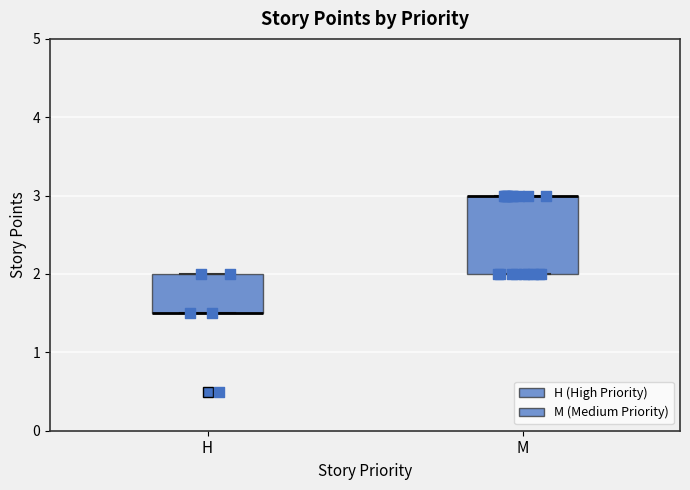

Reading left to right, transcribe this box plot: for each box, give where its median line is, the range the box spans, and where its two whiskers end, as read against the y-axis. The values are not printed on the chart, so give them approximately, as read against the axis.

H: median 1.5 (drawn on the box's lower edge), box 1.5 to 2.0, whiskers 1.5 to 2.0
M: median 3.0 (drawn on the box's upper edge), box 2.0 to 3.0, whiskers 2.0 to 3.0